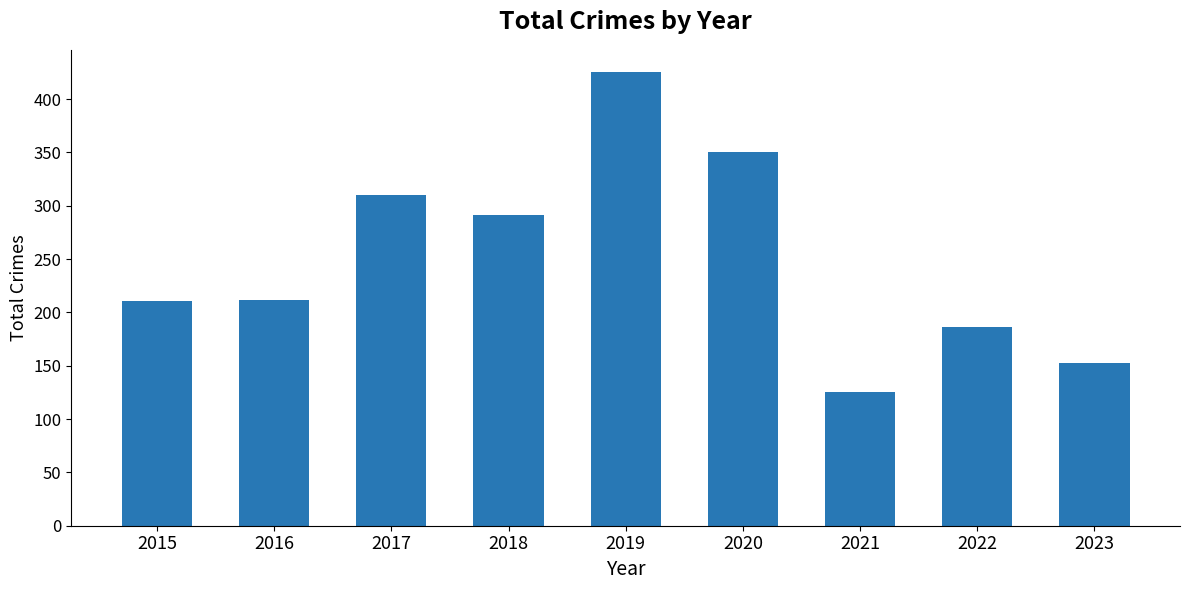

What is the value of the 7th bar from the left?

125